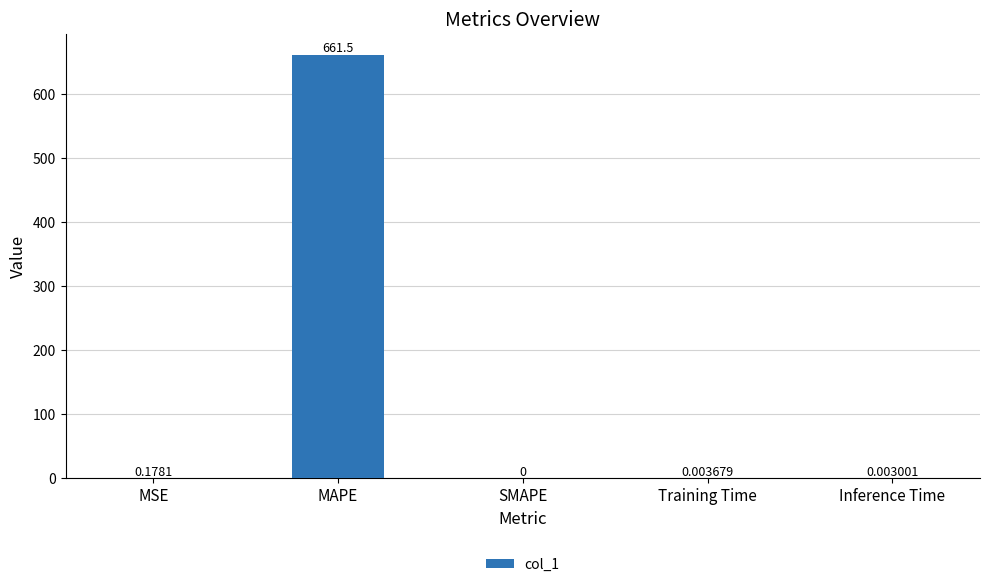

Which label corresponds to the largest value in the chart?

MAPE